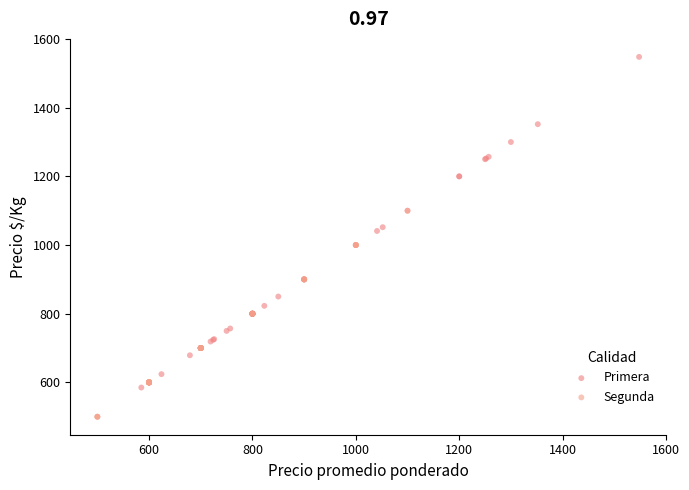

Which series contains the highest Y value?

Primera